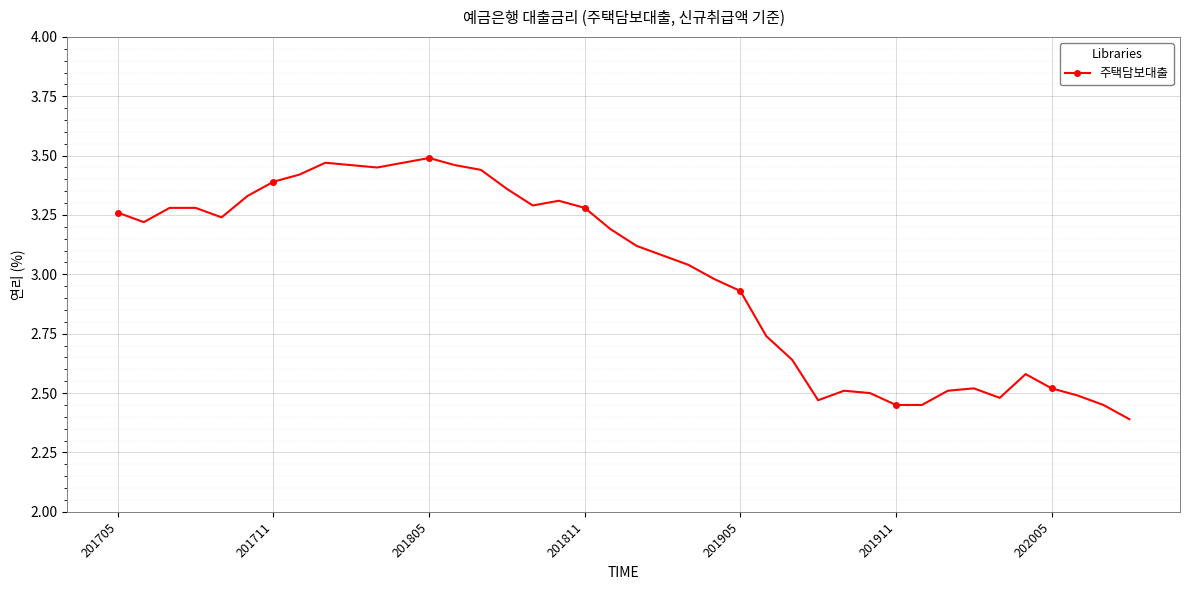

How many distinct data groups are displayed?

1